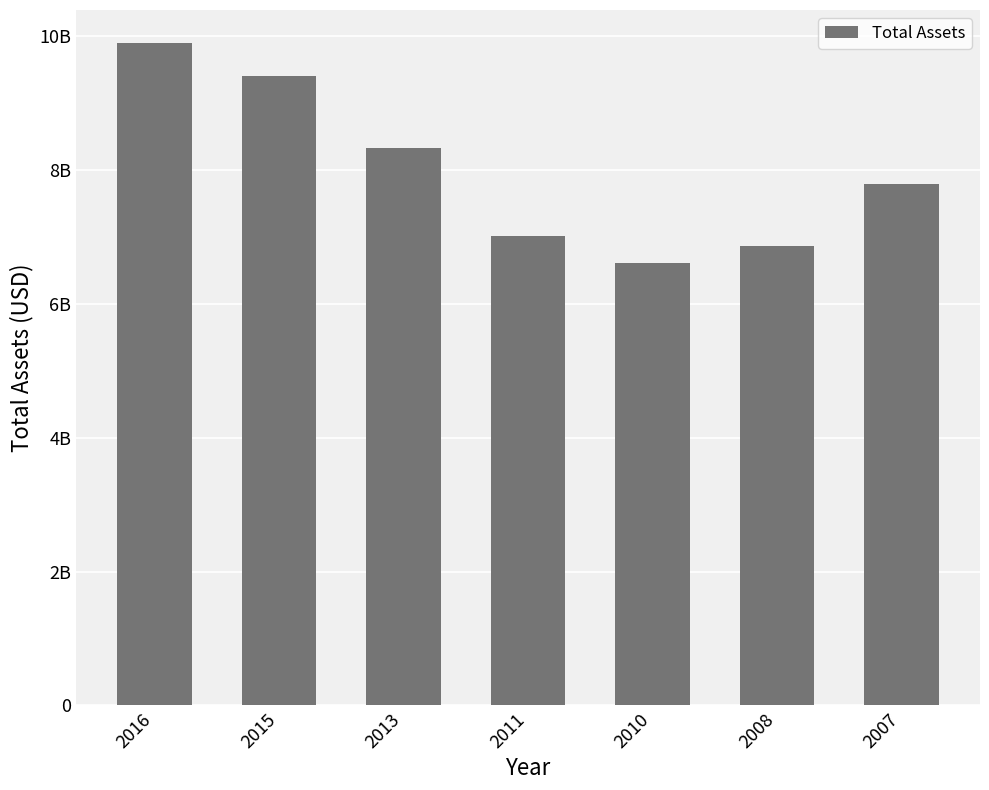

Reading left to right, what are all the values shown in this chart?

2016=9900600000	2015=9405800000	2013=8330900000	2011=7010900000	2010=6621100000	2008=6872900000	2007=7800400000